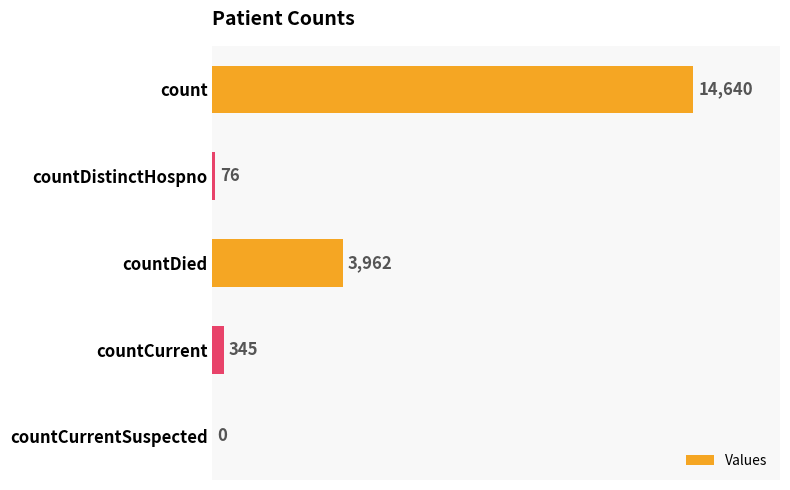

The value at count is 19280. True or false?

False